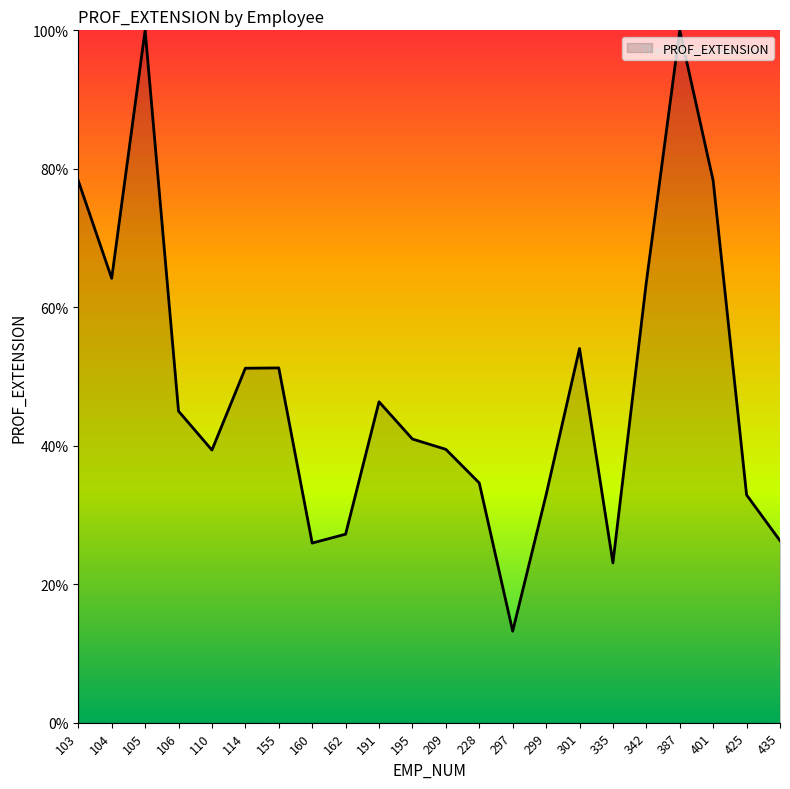

How many lines are shown in the chart?

1